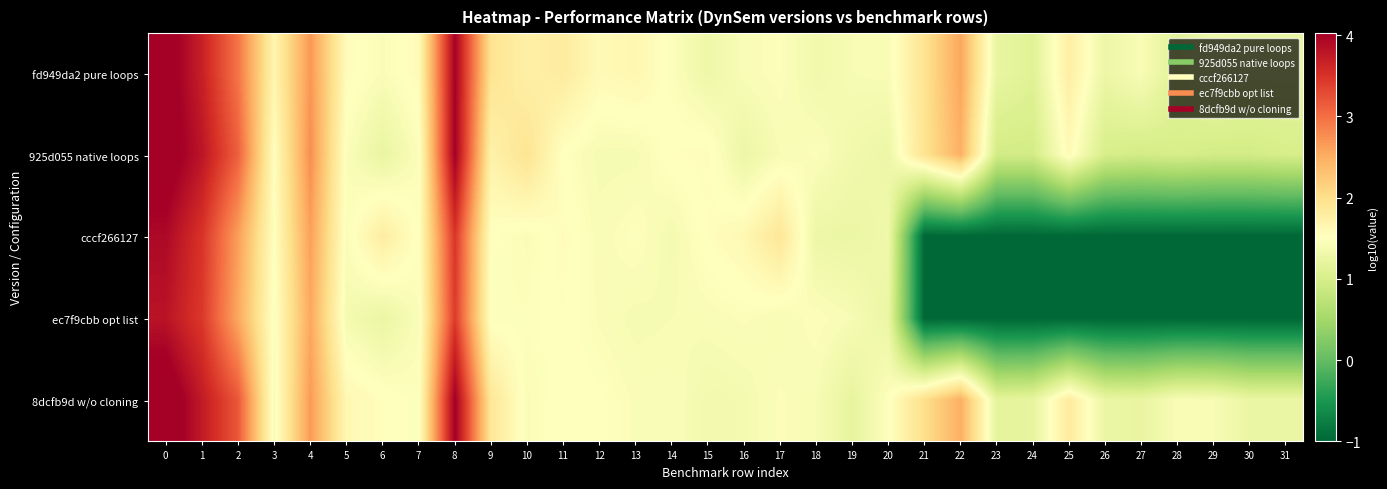

Reading right to left, extract all data points from this chart.

fd949da2 pure loops: 31=1.2	30=1.2	29=1.3	28=1.1	27=1.4	26=1.3	25=1.8	24=1.1	23=1.2	22=2.6	21=1.9	20=1.4	19=1.4	18=1.3	17=1.5	16=1.4	15=1.3	14=1.5	13=1.6	12=1.6	11=1.8	10=1.7	9=1.9	8=4.0	7=1.6	6=1.4	5=1.6	4=2.7	3=1.7	2=3.0	1=3.7	0=4.2
925d055 native loops: 31=1.0	30=1.0	29=1.0	28=1.0	27=1.0	26=1.0	25=1.6	24=1.0	23=1.0	22=2.5	21=2.0	20=1.3	19=1.3	18=1.5	17=1.4	16=1.3	15=1.6	14=1.5	13=1.4	12=1.4	11=1.5	10=1.9	9=1.7	8=4.0	7=1.5	6=1.2	5=1.5	4=2.8	3=1.5	2=3.1	1=3.8	0=4.2
cccf266127: 31=-1.0	30=-1.0	29=-1.0	28=-1.0	27=-1.0	26=-1.0	25=-1.0	24=-1.0	23=-1.0	22=-1.0	21=-1.0	20=1.3	19=1.3	18=1.3	17=1.9	16=1.6	15=1.5	14=1.4	13=1.5	12=1.4	11=1.6	10=1.4	9=1.5	8=3.5	7=1.5	6=1.8	5=1.4	4=2.6	3=1.5	2=2.6	1=3.5	0=3.9
ec7f9cbb opt list: 31=-1.0	30=-1.0	29=-1.0	28=-1.0	27=-1.0	26=-1.0	25=-1.0	24=-1.0	23=-1.0	22=-1.0	21=-1.0	20=1.3	19=1.4	18=1.5	17=1.4	16=1.5	15=1.4	14=1.4	13=1.4	12=1.4	11=1.5	10=1.5	9=1.5	8=3.4	7=1.4	6=1.3	5=1.4	4=2.6	3=1.5	2=2.5	1=3.4	0=3.8
8dcfb9d w/o cloning: 31=1.3	30=1.3	29=1.4	28=1.4	27=1.2	26=1.3	25=1.8	24=1.2	23=1.2	22=2.5	21=2.0	20=1.5	19=1.2	18=1.4	17=1.5	16=1.4	15=1.4	14=1.4	13=1.4	12=1.5	11=1.5	10=1.4	9=1.9	8=4.0	7=1.5	6=1.5	5=1.6	4=2.7	3=1.4	2=3.2	1=3.7	0=4.2